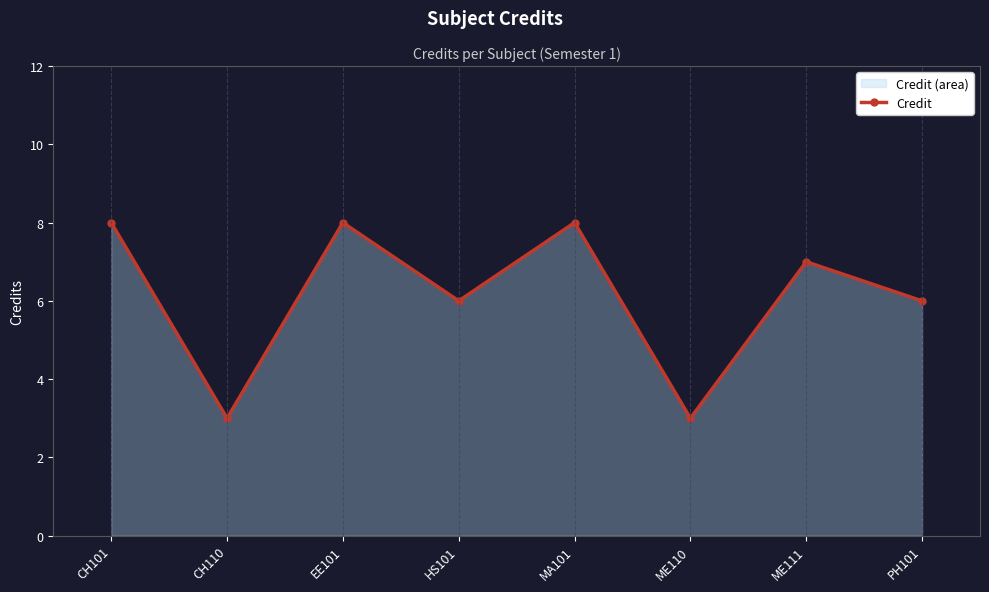

True or false: there are more than 2 points higher than both neighbors.

True